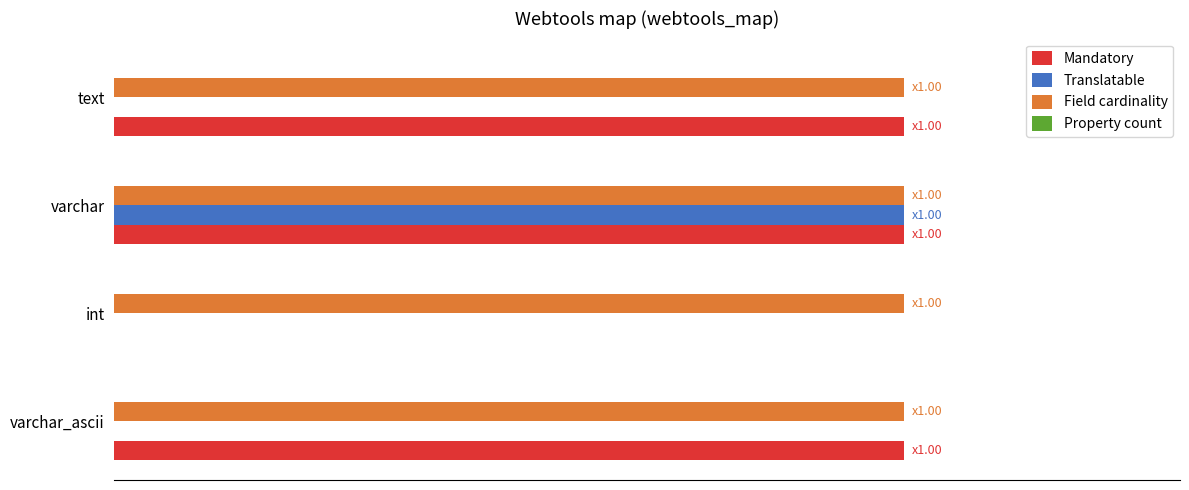

How many series are shown in this chart?

4